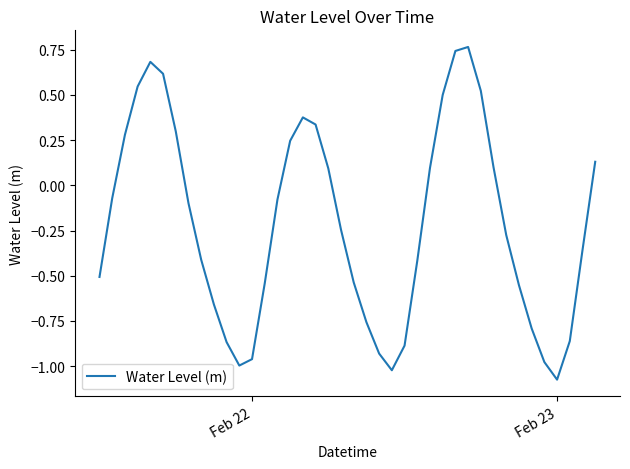

How many interior local valleys (lower than both neighbors) does the data have?

3